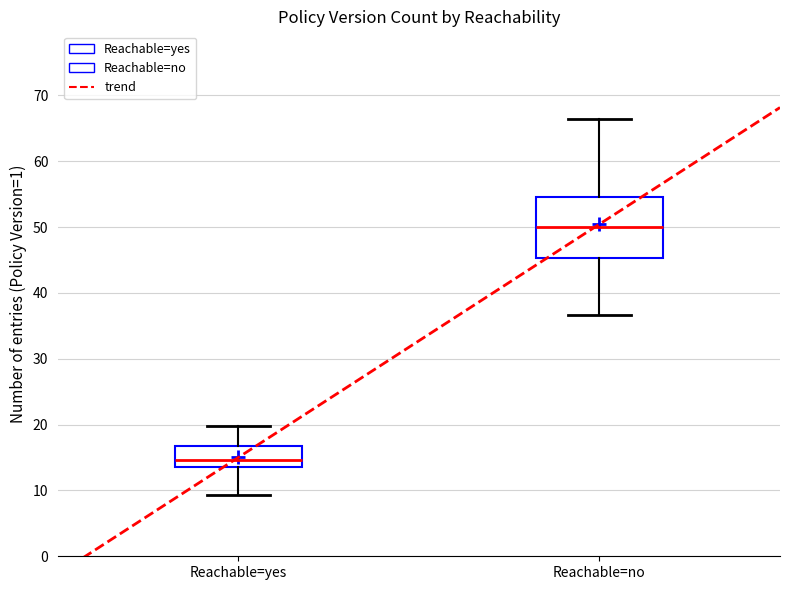

Which box is the tallest, from its lower edge to its upper edge?

Reachable=no